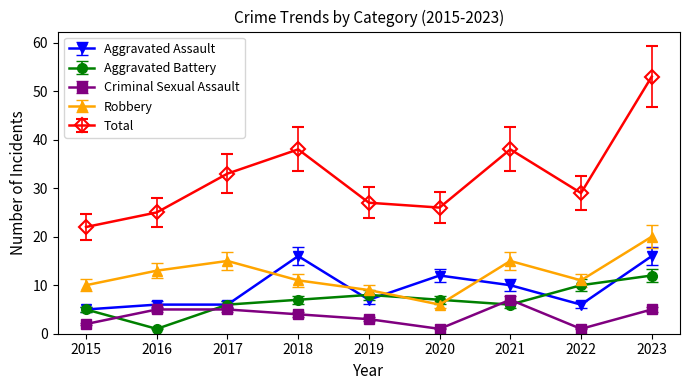

At which category does Robbery reach its first local valley?

2020